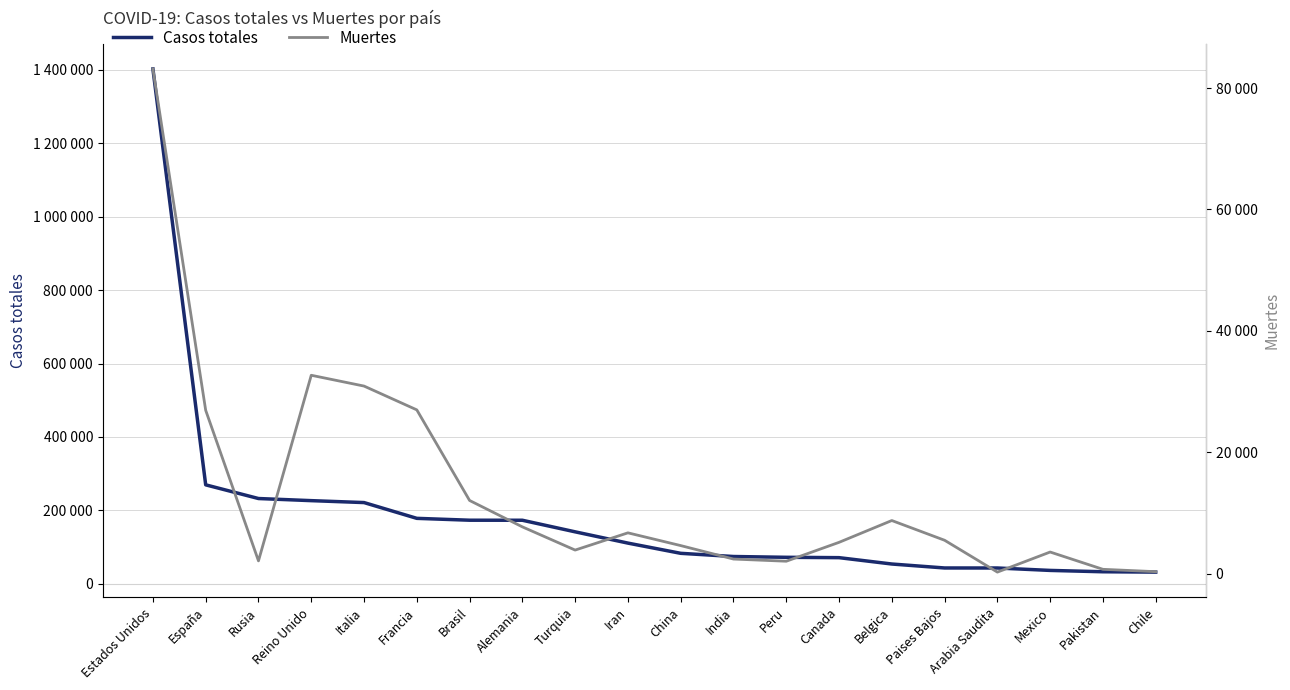

What is the sum of the Casos totales values at Italia and Reino Unido?

447679